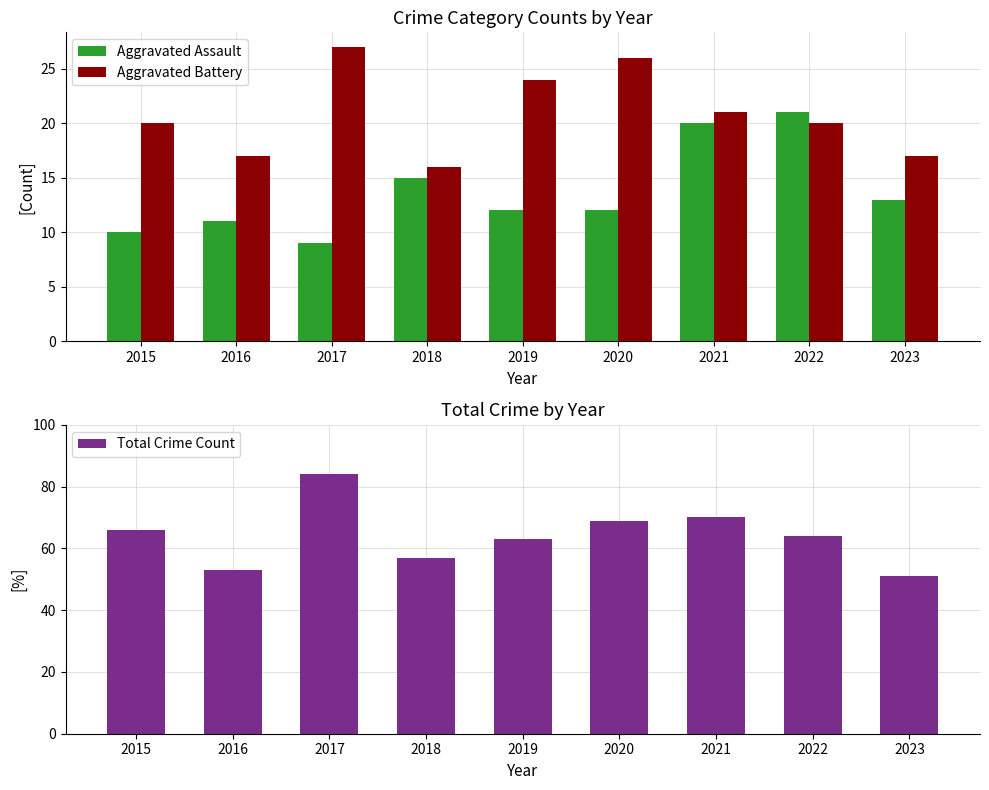

Read the Total Crime Count value at 2023, to the nearest 10.

50